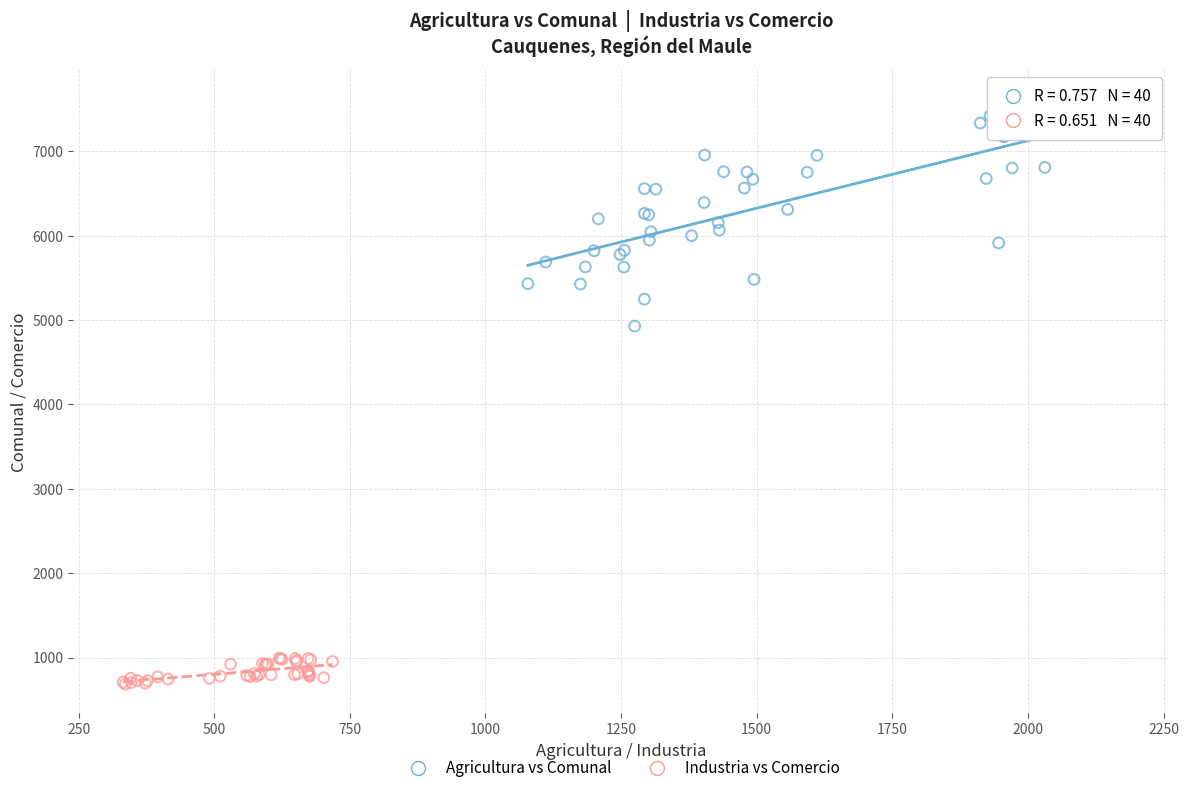

Which series reaches the maximum Y coordinate?

Agricultura vs Comunal